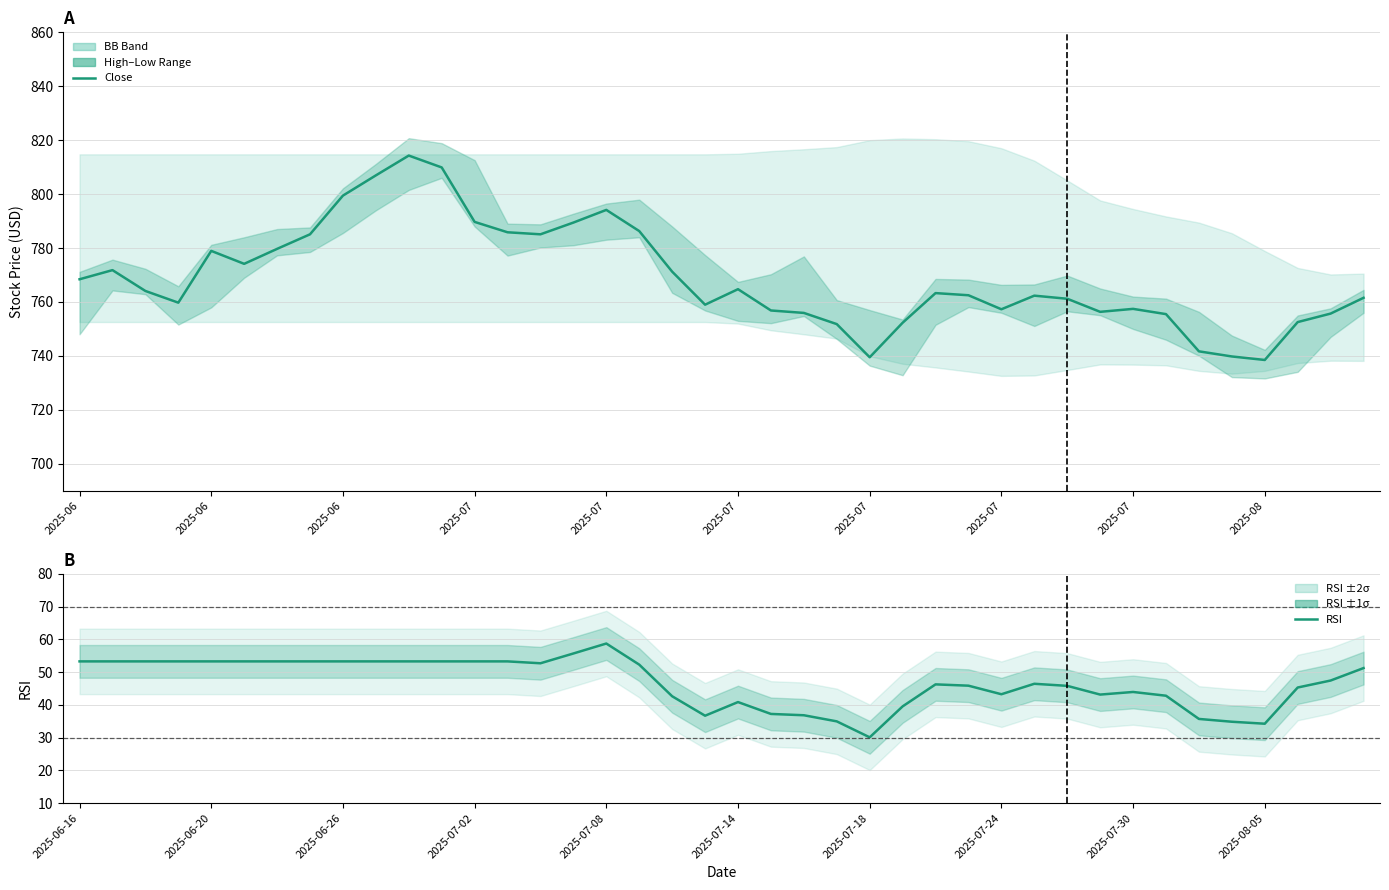

At 21, list the series in order from largest to smallest.

Close, RSI